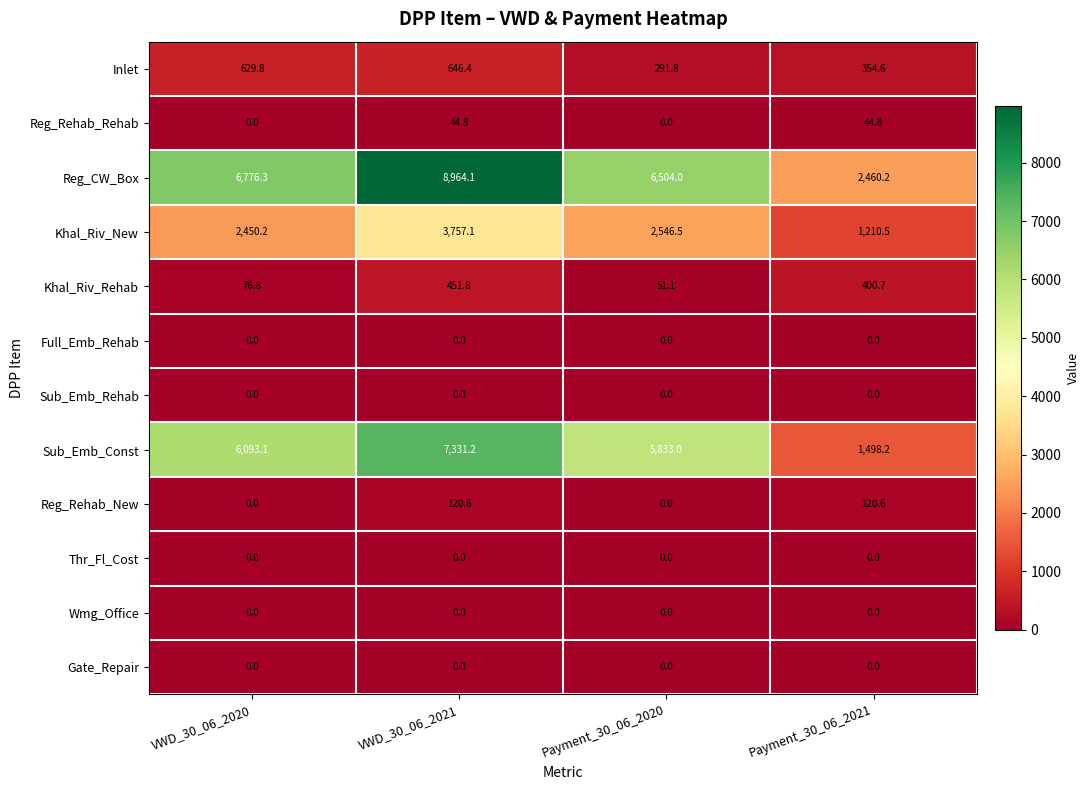

What is the spread (max minus min) of values at VWD_30_06_2021?

8964.1